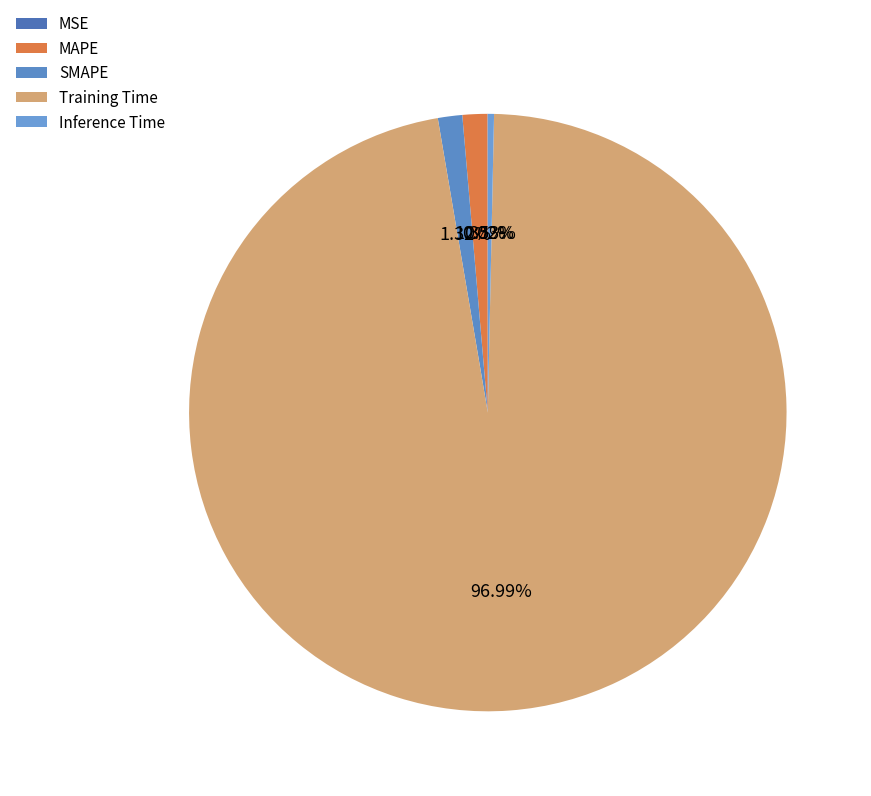

To the nearest percent, what is the difference between the largest and smallest slice percentages?

97%